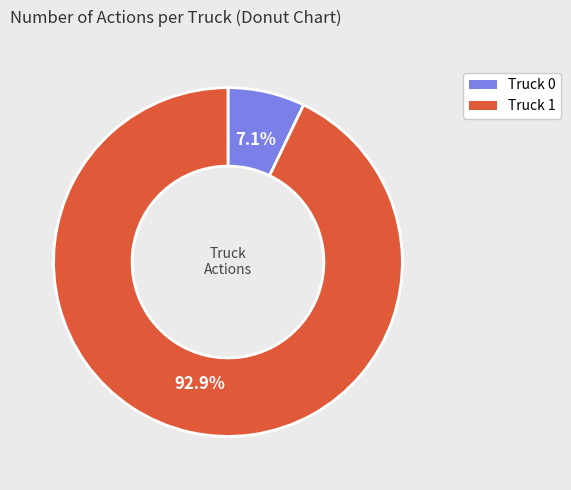

Combined, what portion of the pie is Truck 0 and Truck 1?

100.0%